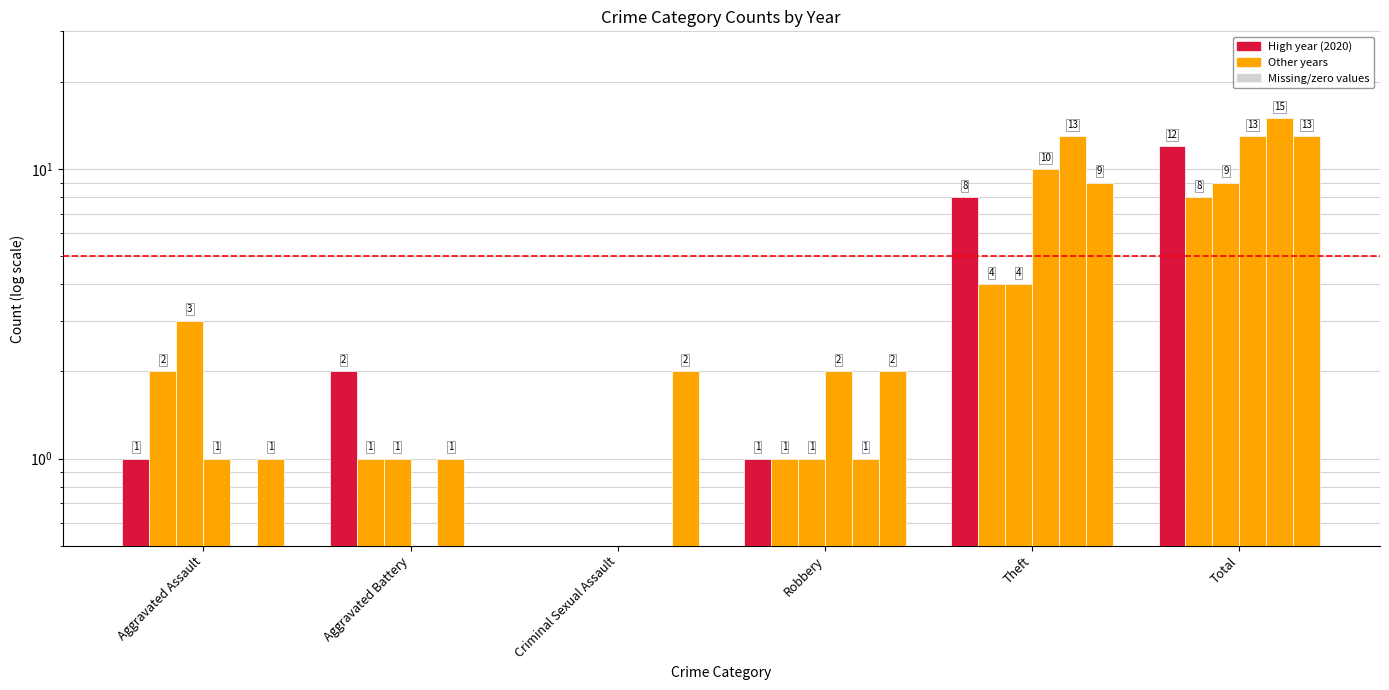

What is the difference between the highest and lowest values at Theft?

9